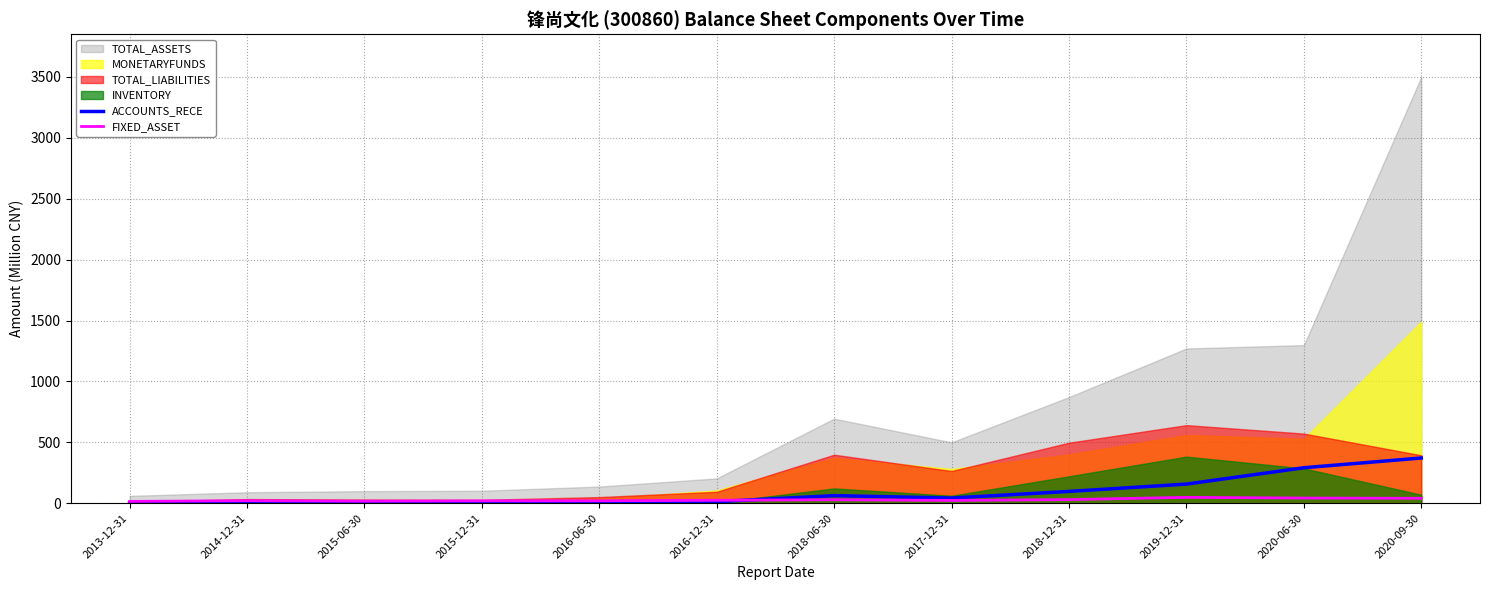

Is it true that FIXED_ASSET equals 40.5 at 2020-09-30?

True